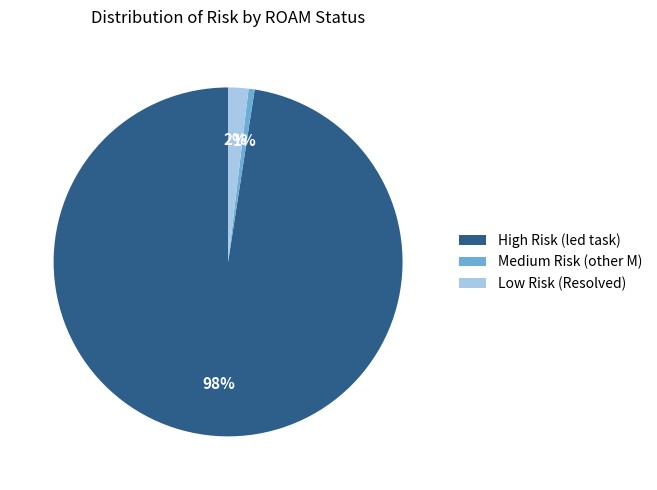

Do High Risk (led task) and Medium Risk (other M) together represent more than half of the pie?

Yes